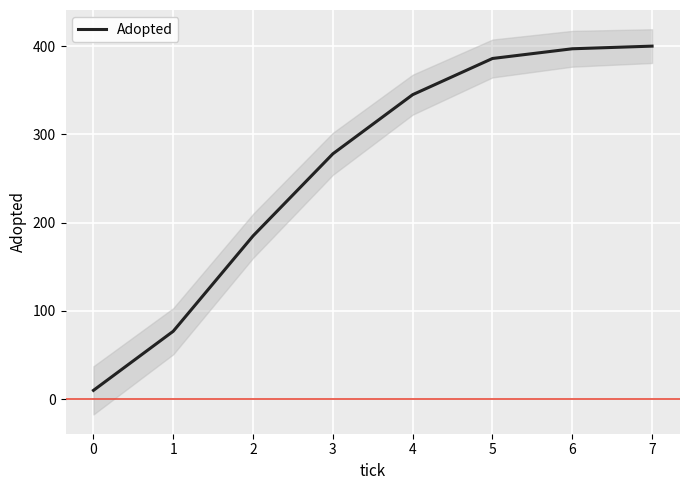

What is the sum of the values at 2 and 6?

582